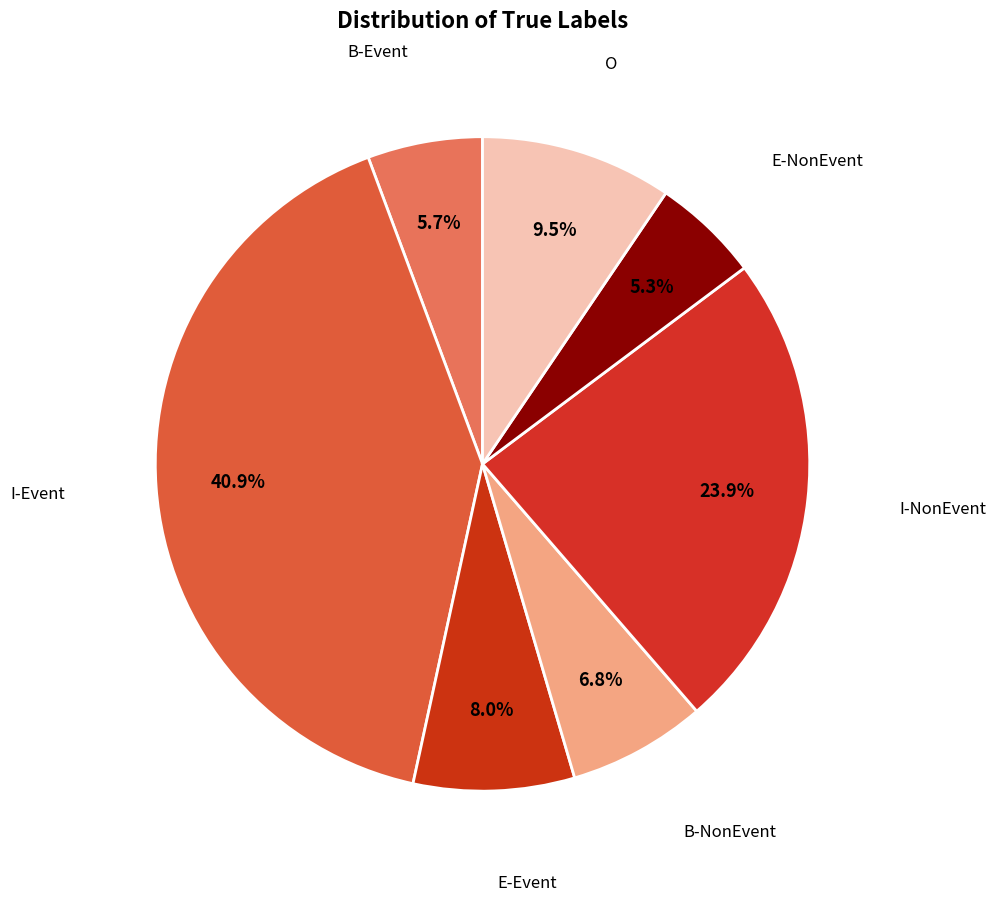

How many segments does this pie chart have?

7